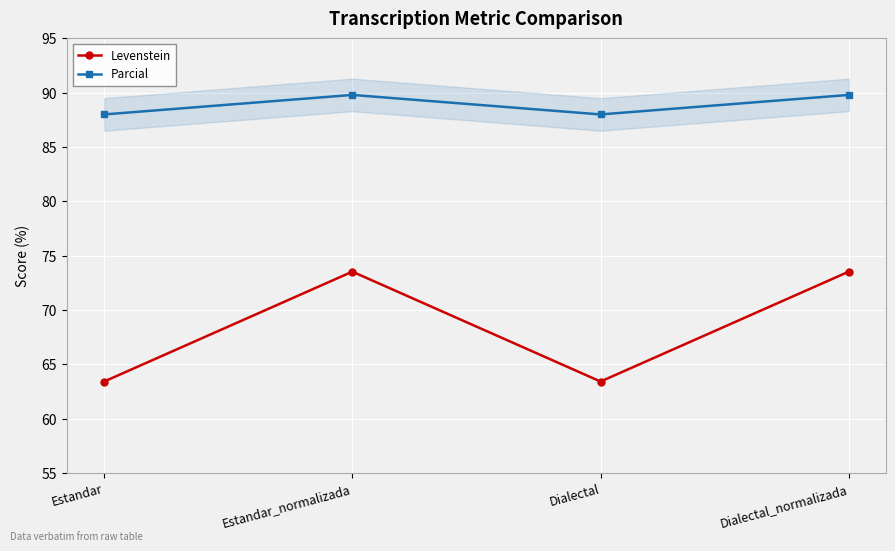

How many lines are shown in the chart?

2